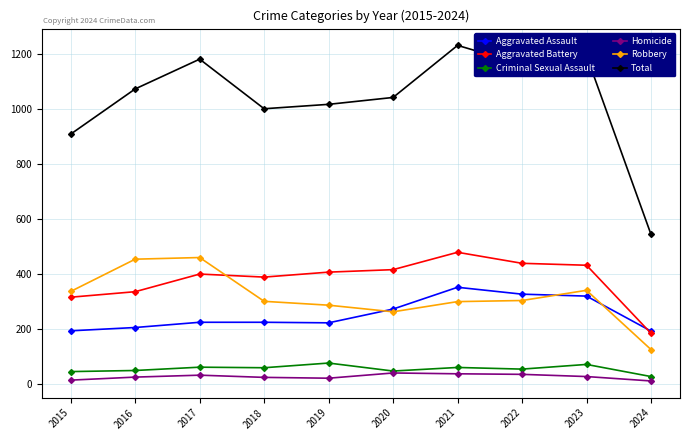

True or false: Aggravated Battery and Homicide intersect in this chart.

False